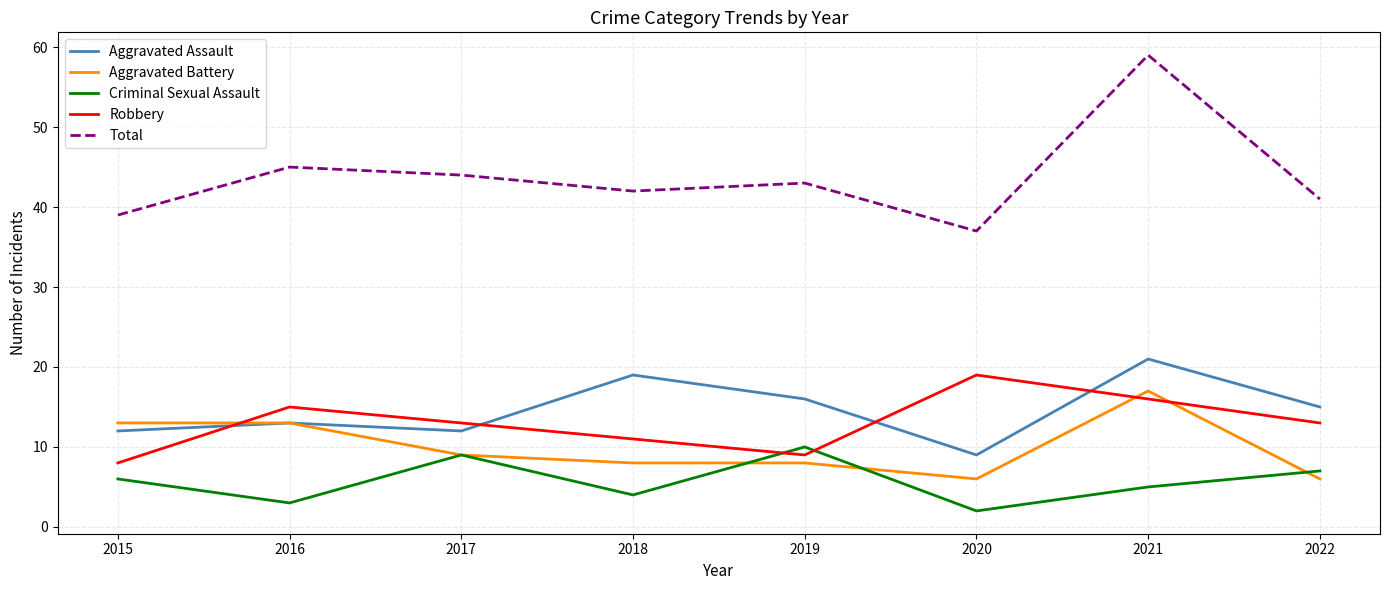

True or false: Aggravated Assault has a value of 15 at 2022.

True